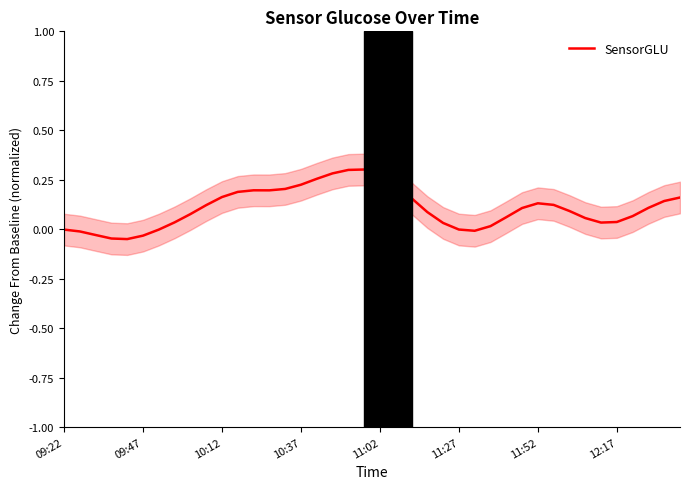

What is the change in value from 10:12 to 33?

+0.1